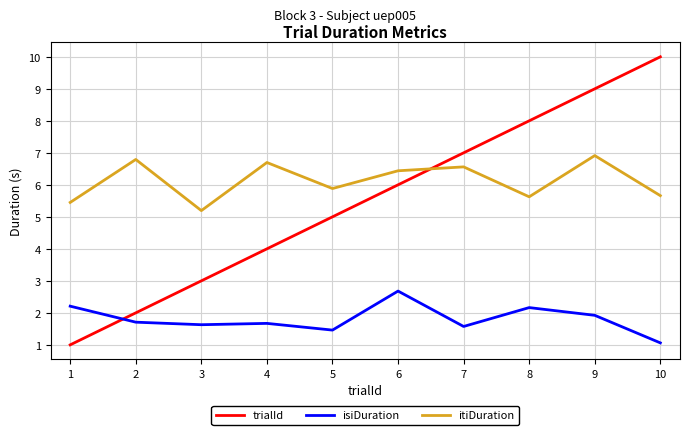

True or false: isiDuration has a value of 1.9 at 9.

True